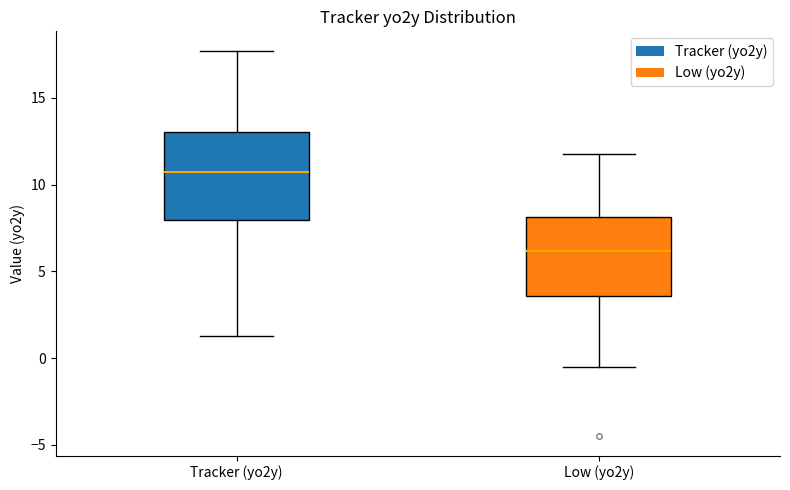

Reading left to right, transcribe this box plot: for each box, give where its median line is, the range the box spans, and where its two whiskers end, as read against the y-axis. The values are not printed on the chart, so give them approximately, as read against the axis.

Tracker (yo2y): median 10.5, box 8.0 to 13.0, whiskers 1.5 to 17.5
Low (yo2y): median 6.0, box 3.5 to 8.0, whiskers -0.5 to 11.5